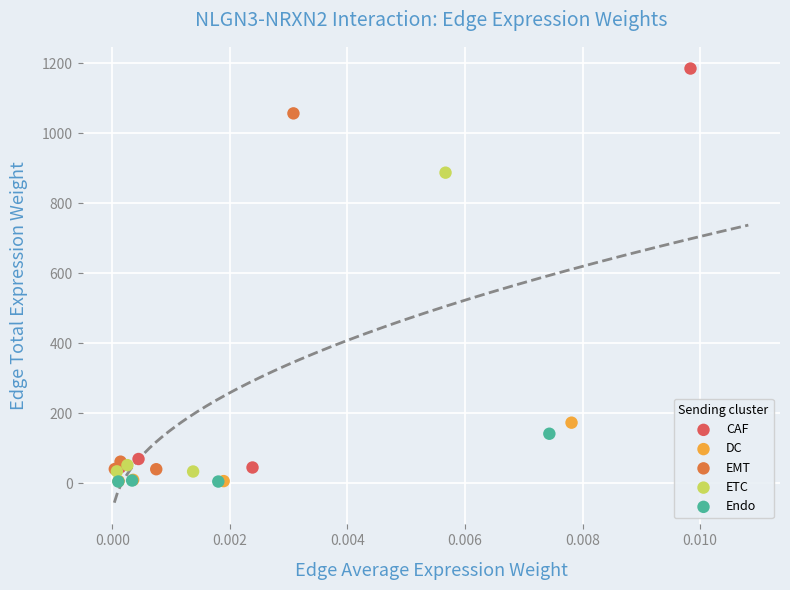

Which series has the widest spread of Y values?

CAF